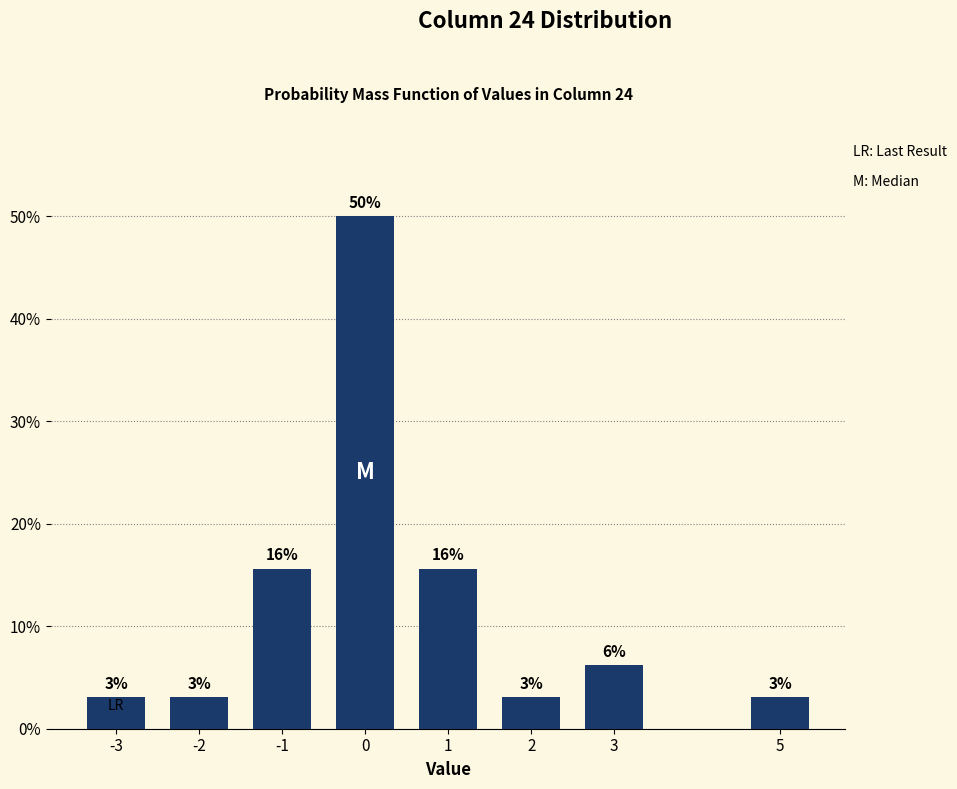

How many bars are there in total?

8